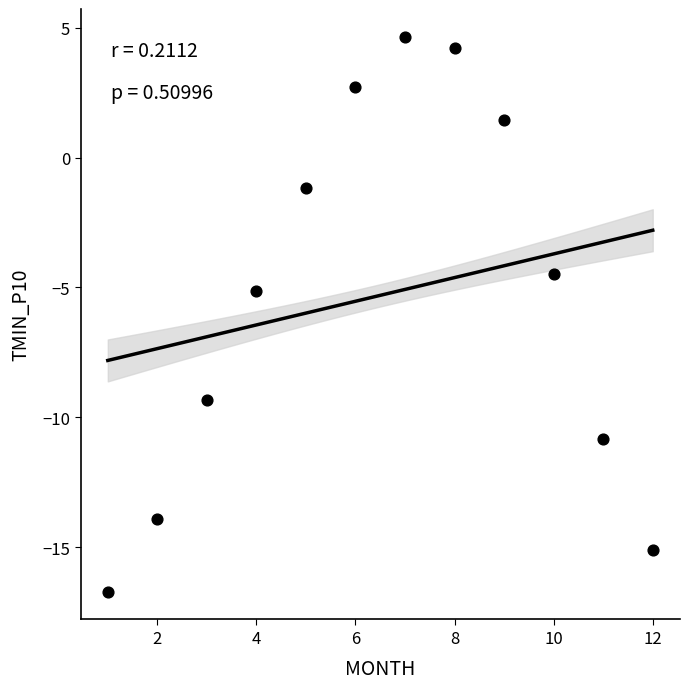

What is the range of X values (max minus min)?

11.0